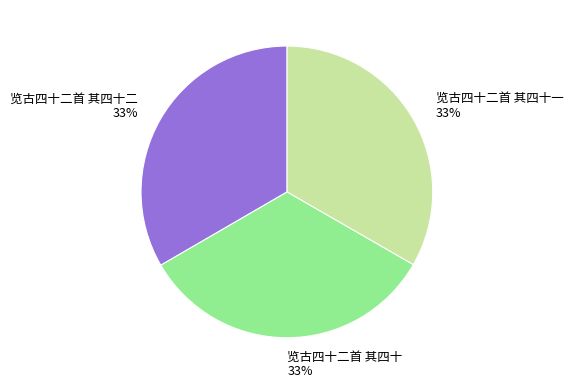

What percentage is the 览古四十二首 其四十 slice, to the nearest percent?

33%